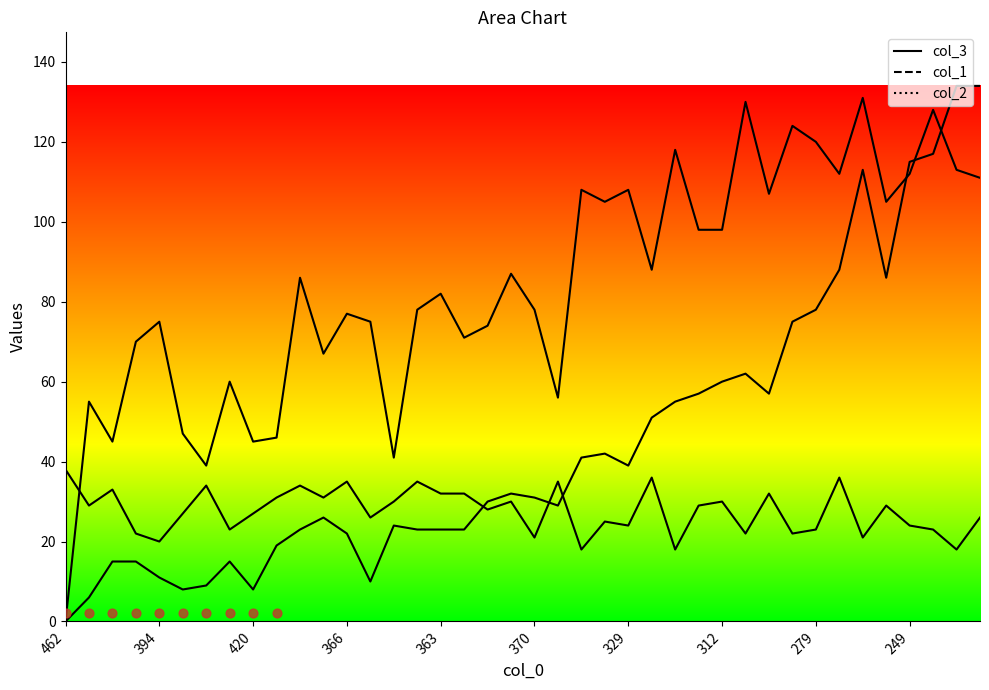

What are all the series names shown in the legend?

col_3, col_1, col_2